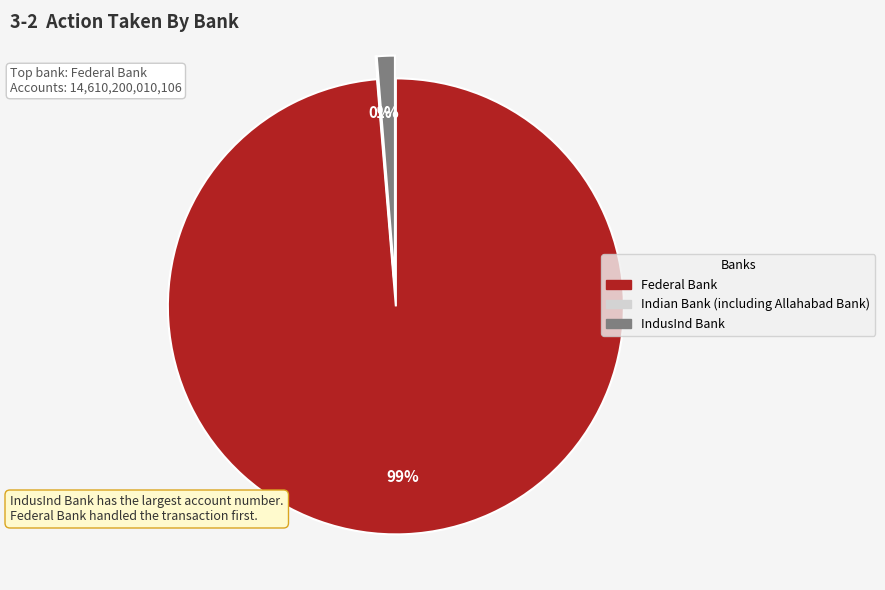

How many segments does this pie chart have?

3